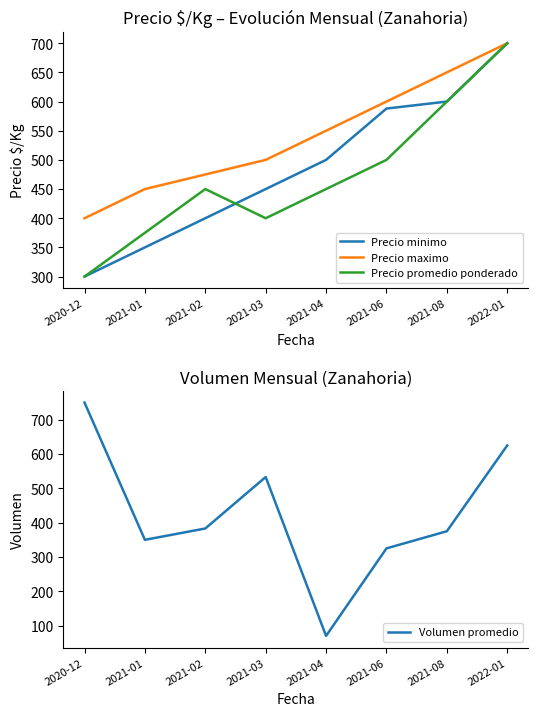

What is the difference between the highest and lowest values at 2021-01?

100